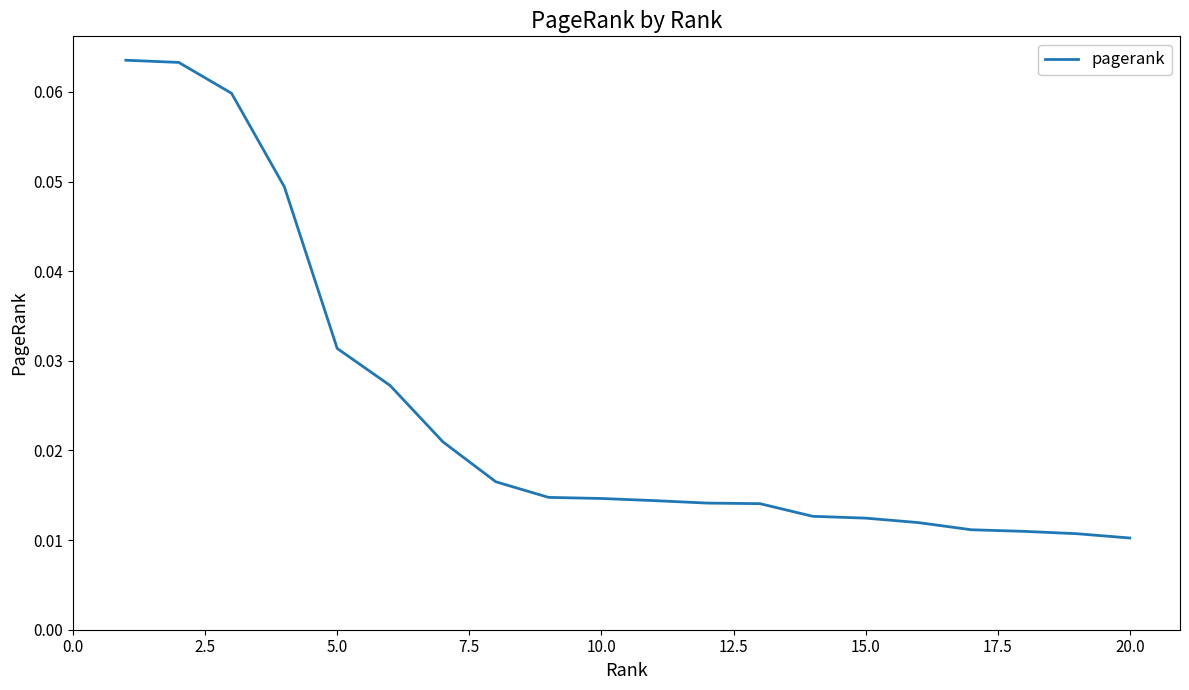

Count the values in the range 0 to 1.

20